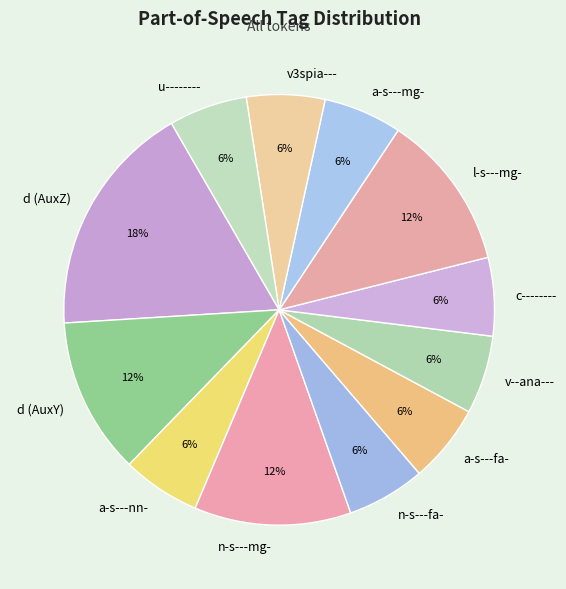

Which has a higher value, c-------- or n-s---mg-?

n-s---mg-